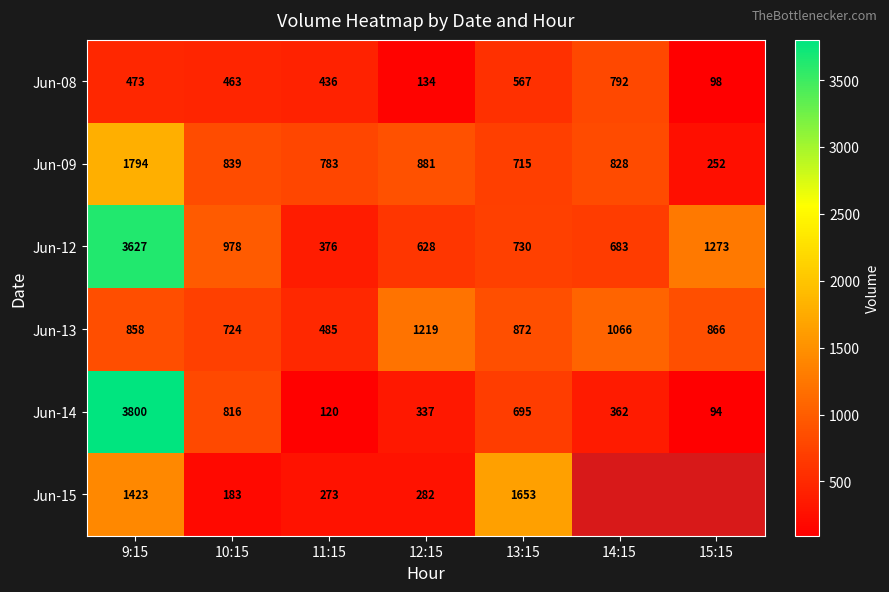

True or false: Jun-13 has a value of 1165.2 at 15:15.

False